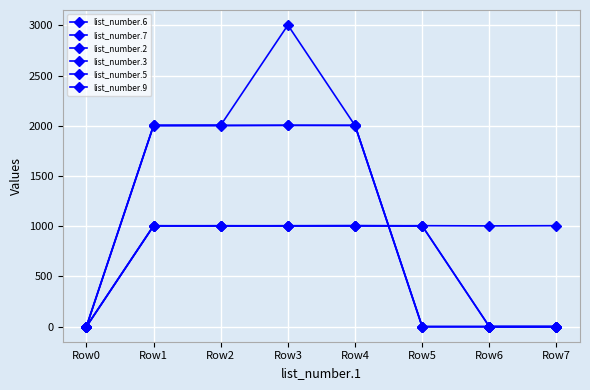

Between Row2 and Row5, which series saw the biggest shift?

list_number.6